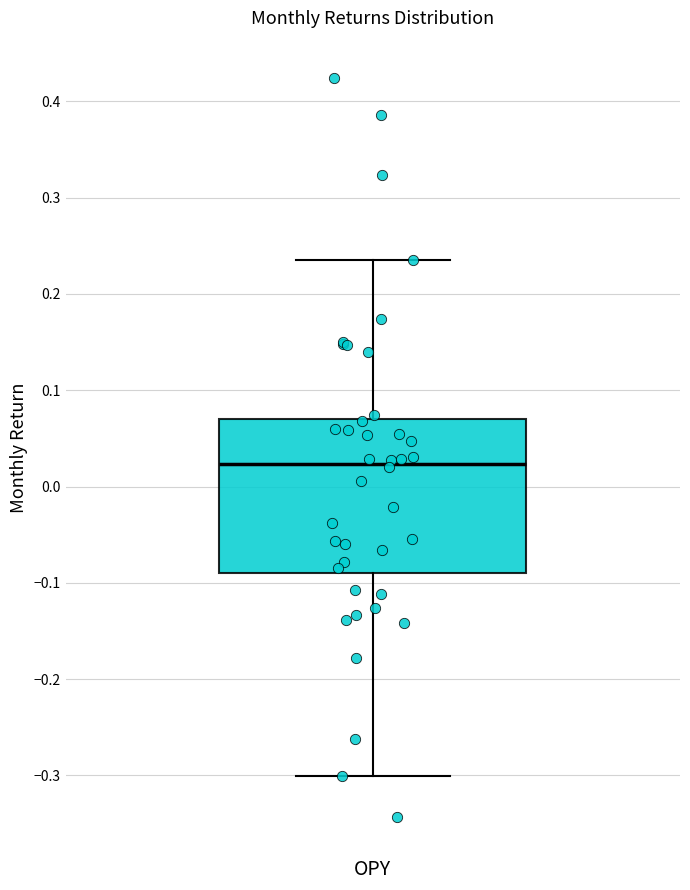

Where is the upper edge of the box for OPY on the y-axis? The values are not printed on the chart, so give them approximately, as read against the axis.

0.07